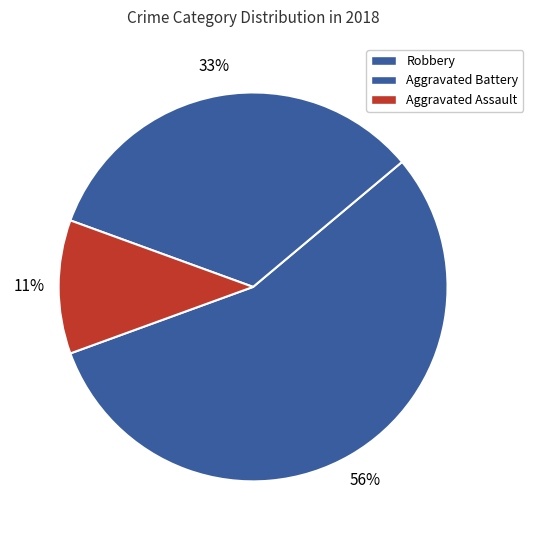

How many slices are in this pie chart?

3